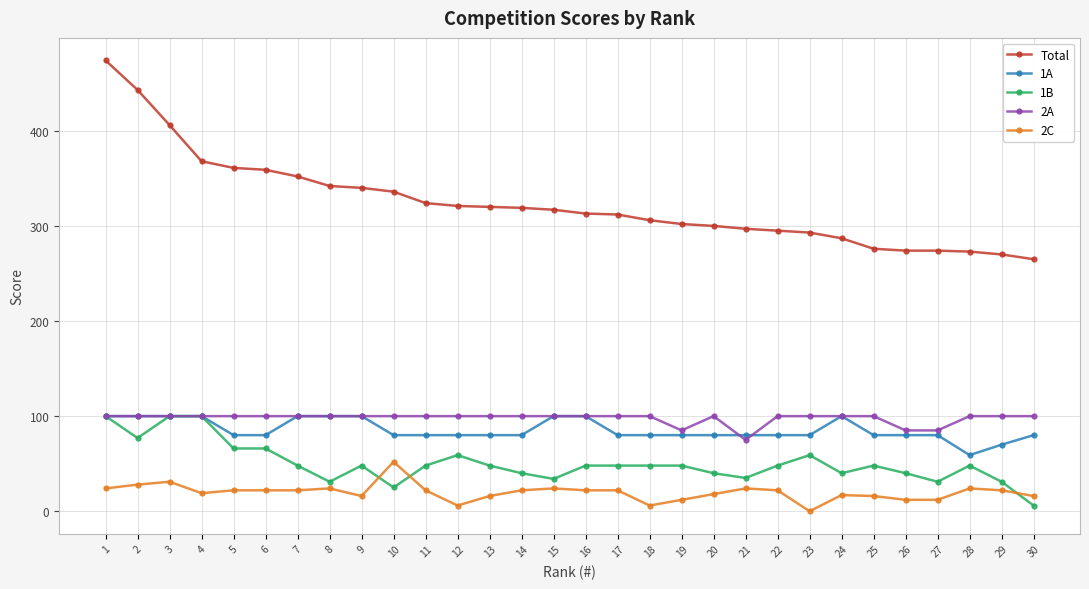

True or false: Total and 2A cross at least once.

False